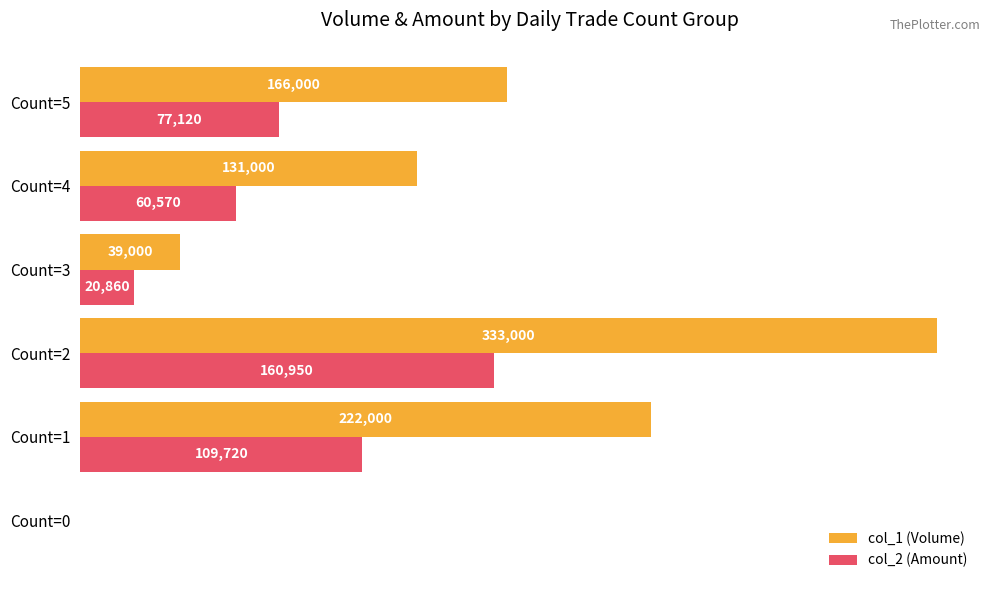

What is the total value across all series at Count=5?

243120